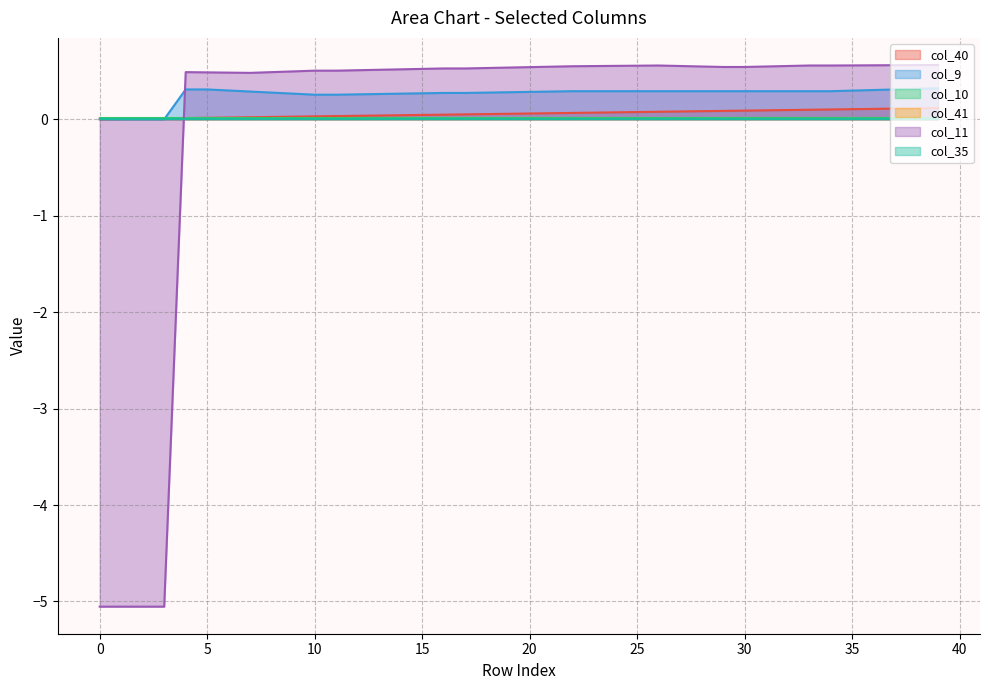

Does the chart have visible grid lines?

Yes